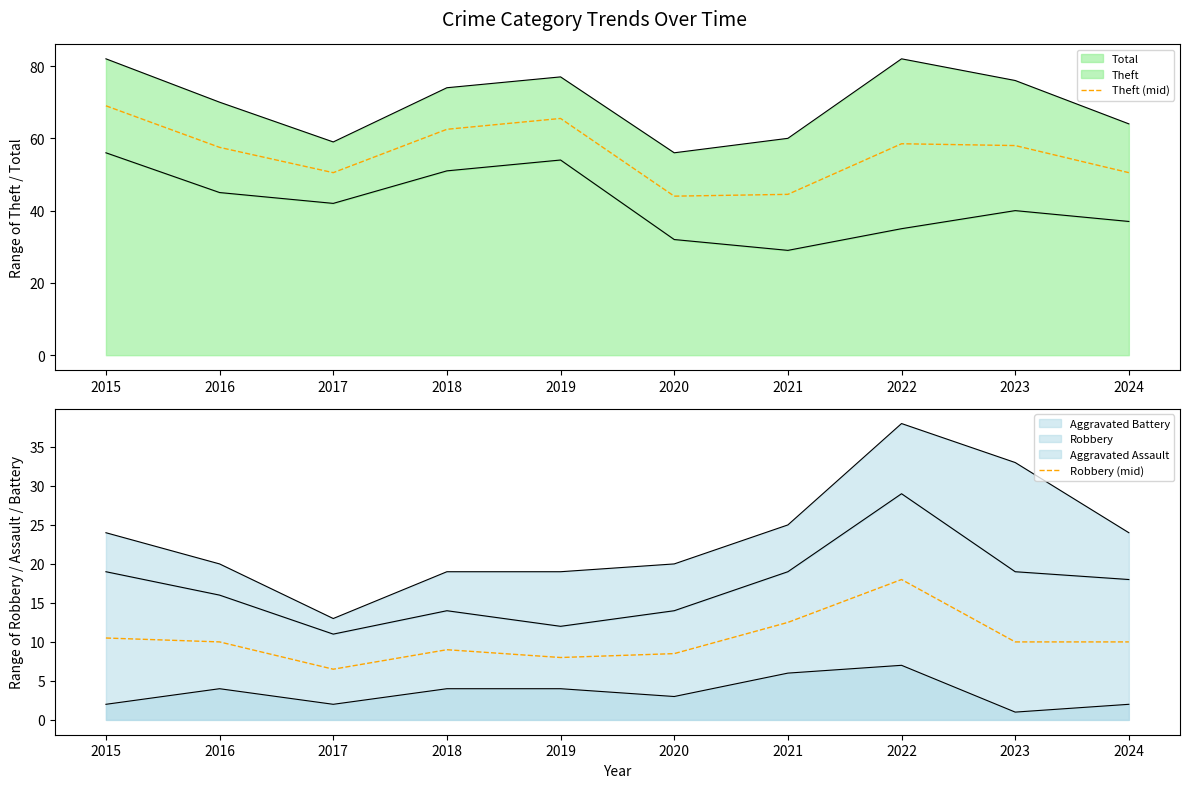

What is the lowest value of the Theft (mid) series?

44.0